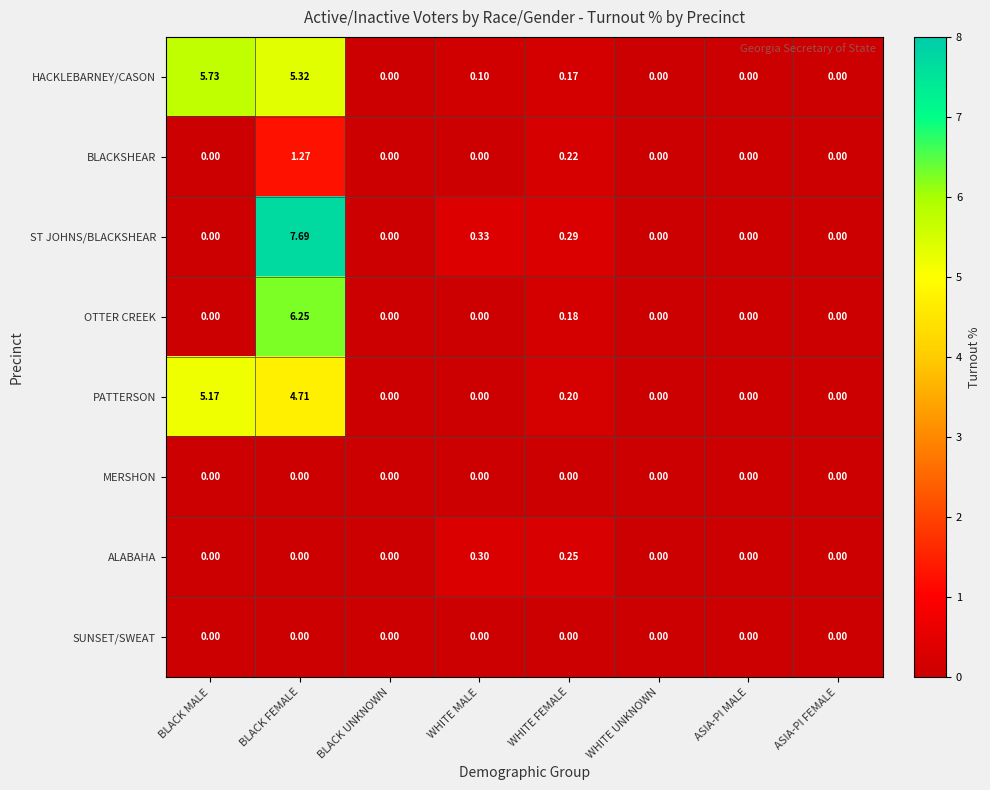

At which category is the sum across all series the highest?

BLACK FEMALE